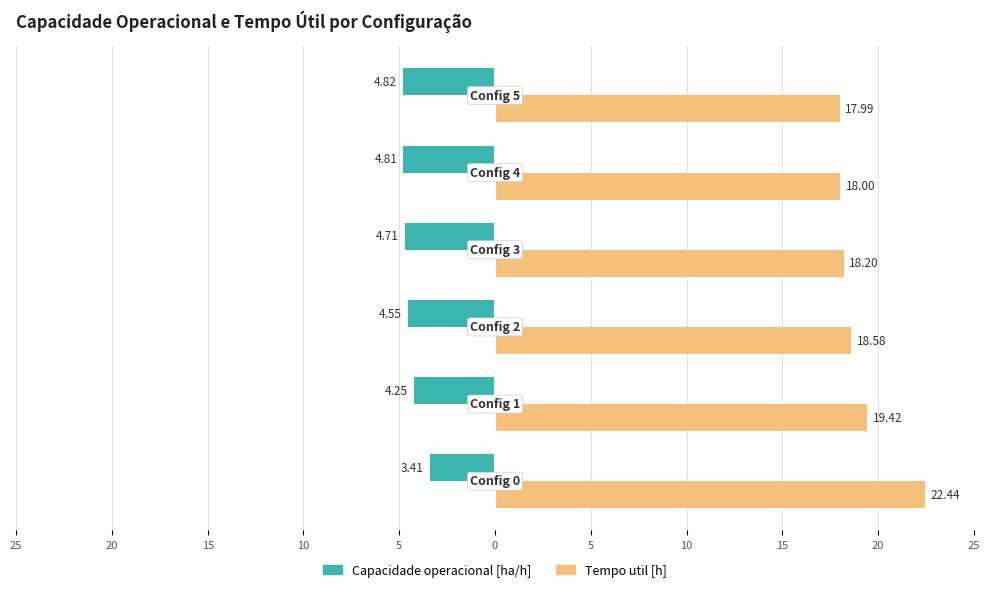

What are all the series names shown in the legend?

Capacidade operacional [ha/h], Tempo util [h]